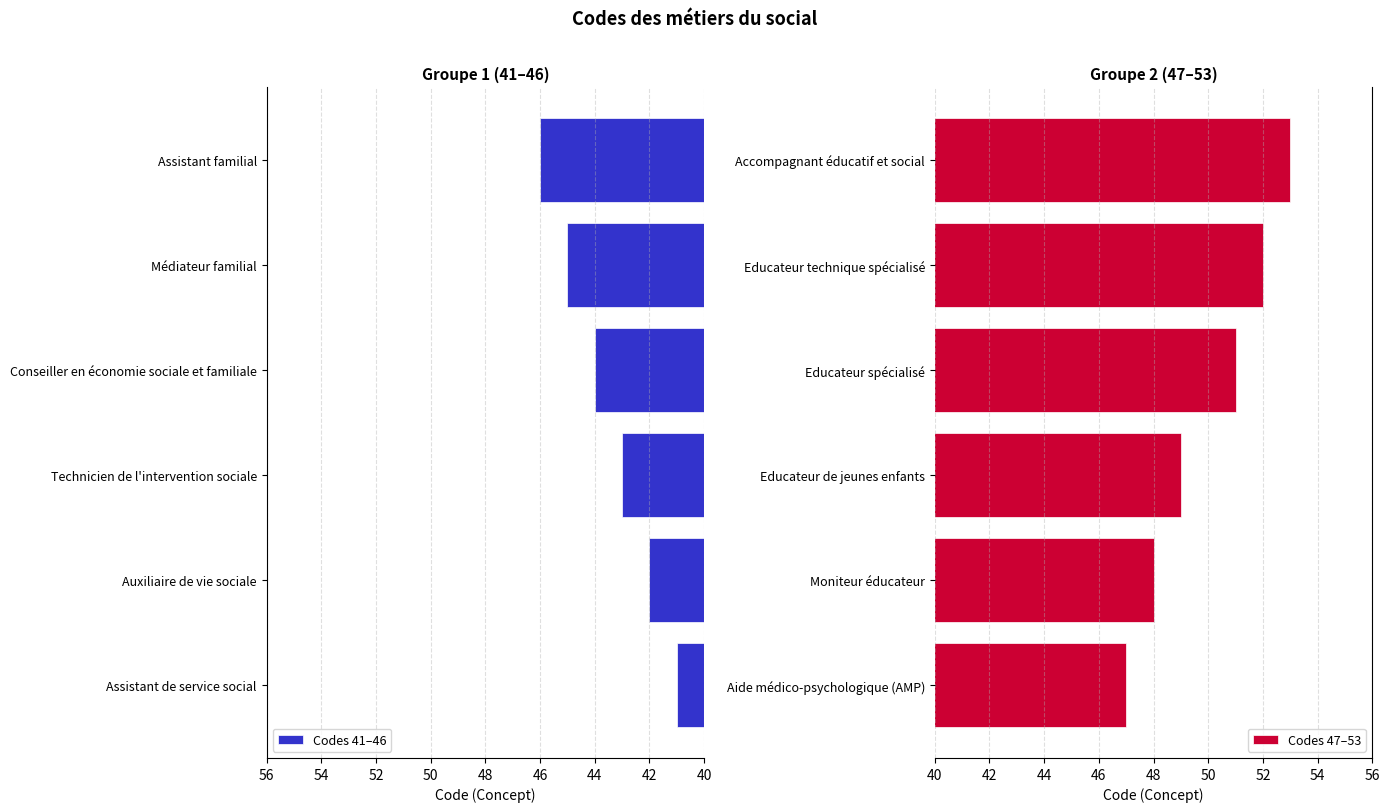

Rank the series by their maximum value, from highest to lowest.

Codes 47–53, Codes 41–46